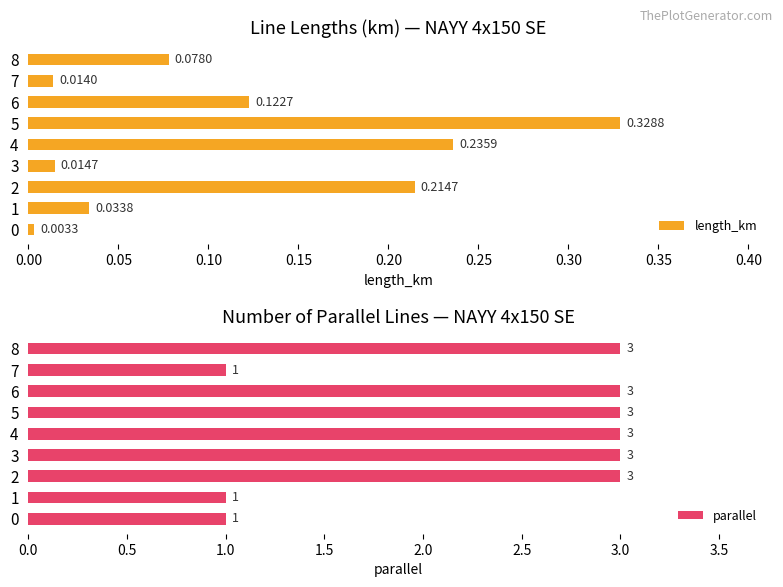

True or false: parallel has a value of 1 at 1.

True